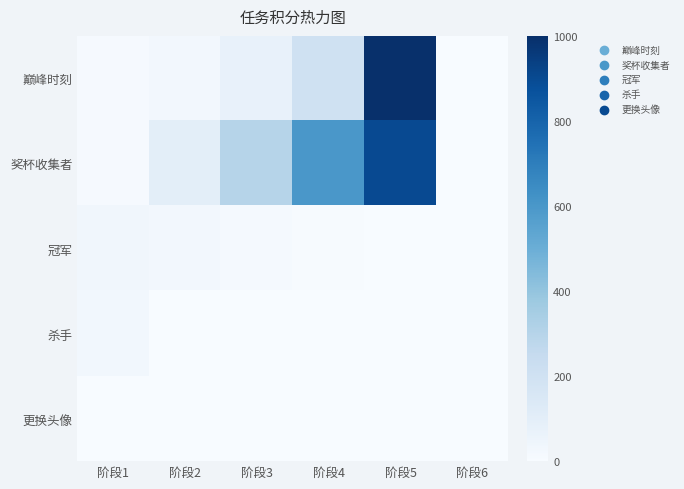

What is the maximum value shown in the chart?

1000